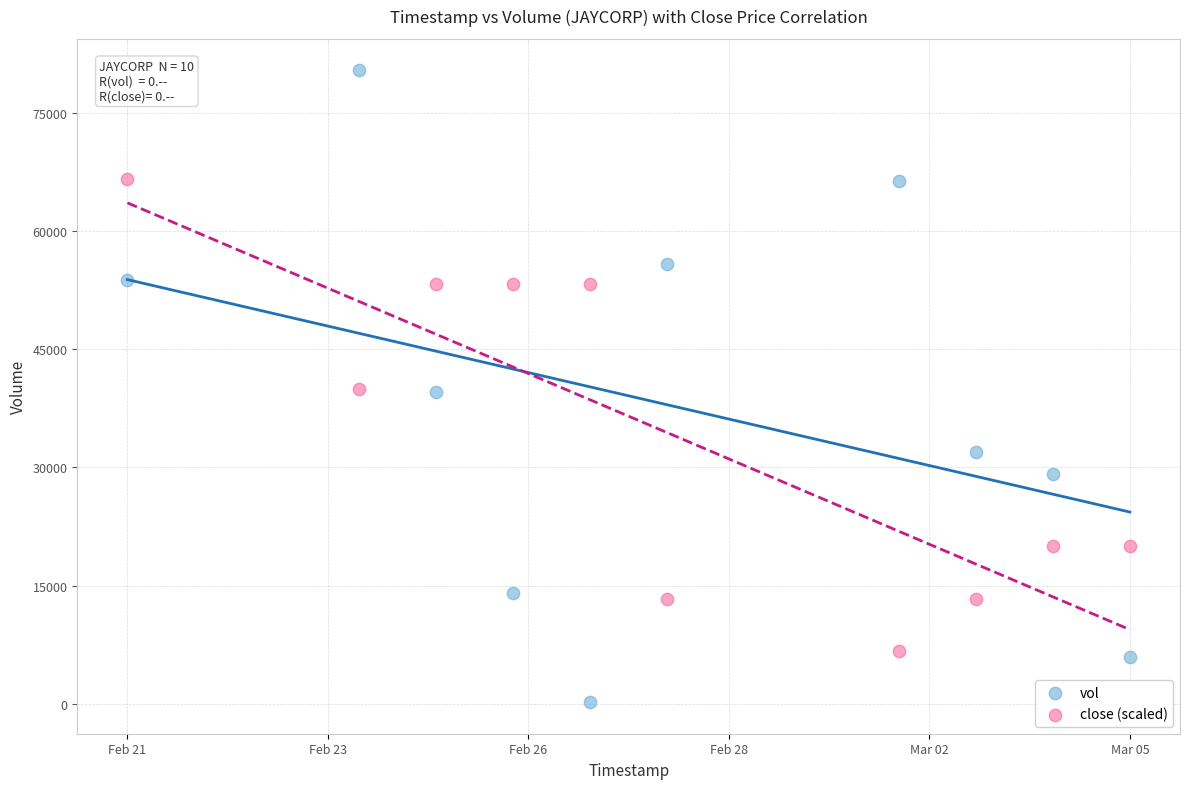

Which series reaches the maximum Y coordinate?

vol